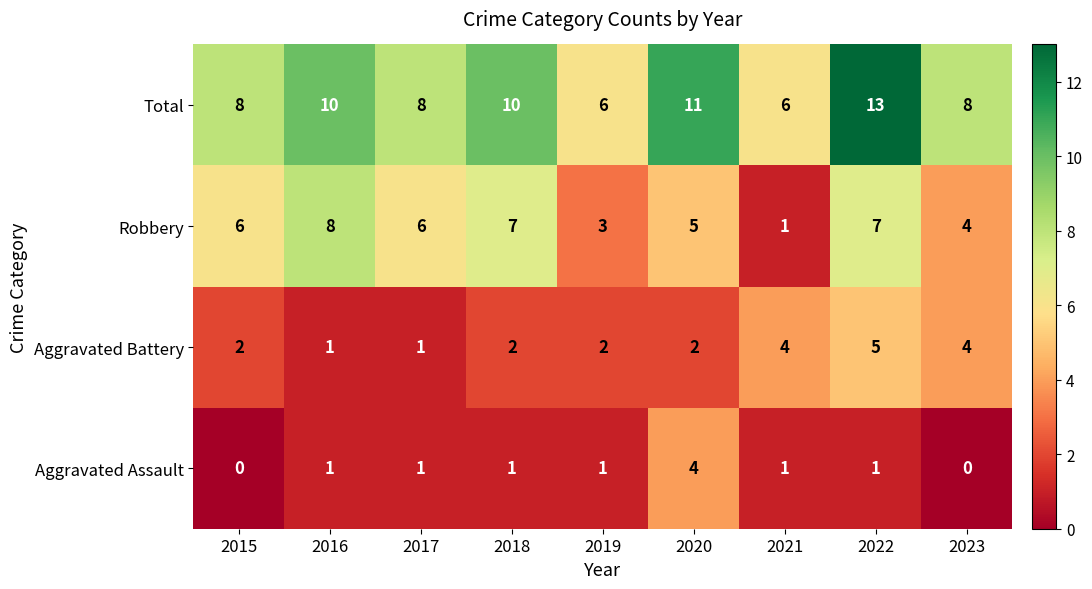

List the series in order of their peak value, lowest first.

Aggravated Assault, Aggravated Battery, Robbery, Total